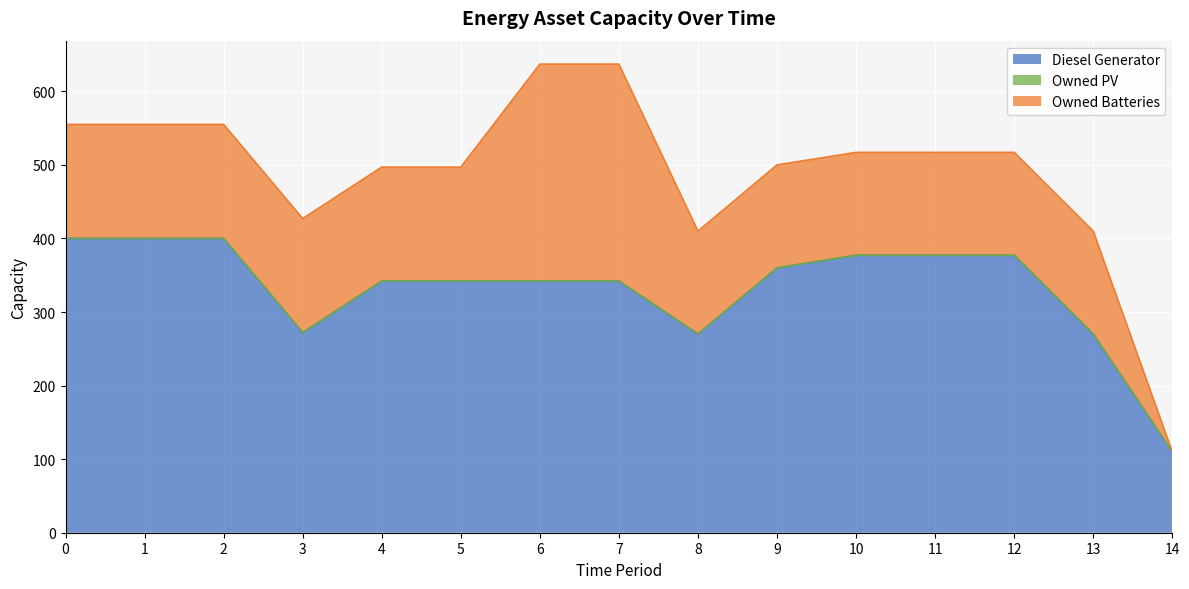

Read the Diesel Generator value at 7, to the nearest 50.

350